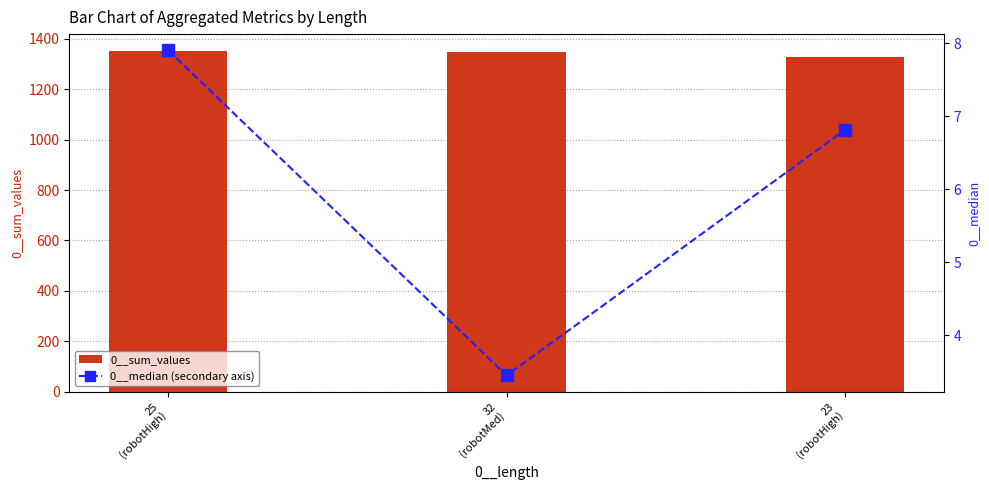

Rank the series at 25
(robotHigh) from highest to lowest value.

0__sum_values, 0__median (secondary axis)